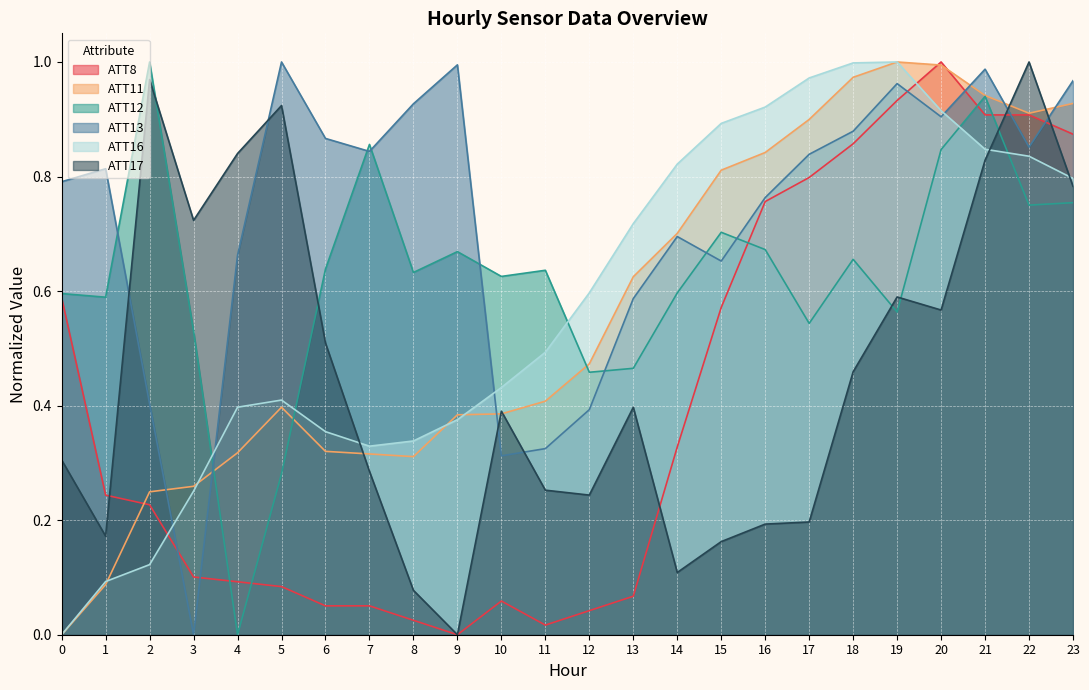

True or false: ATT8 and ATT17 cross at least once.

True